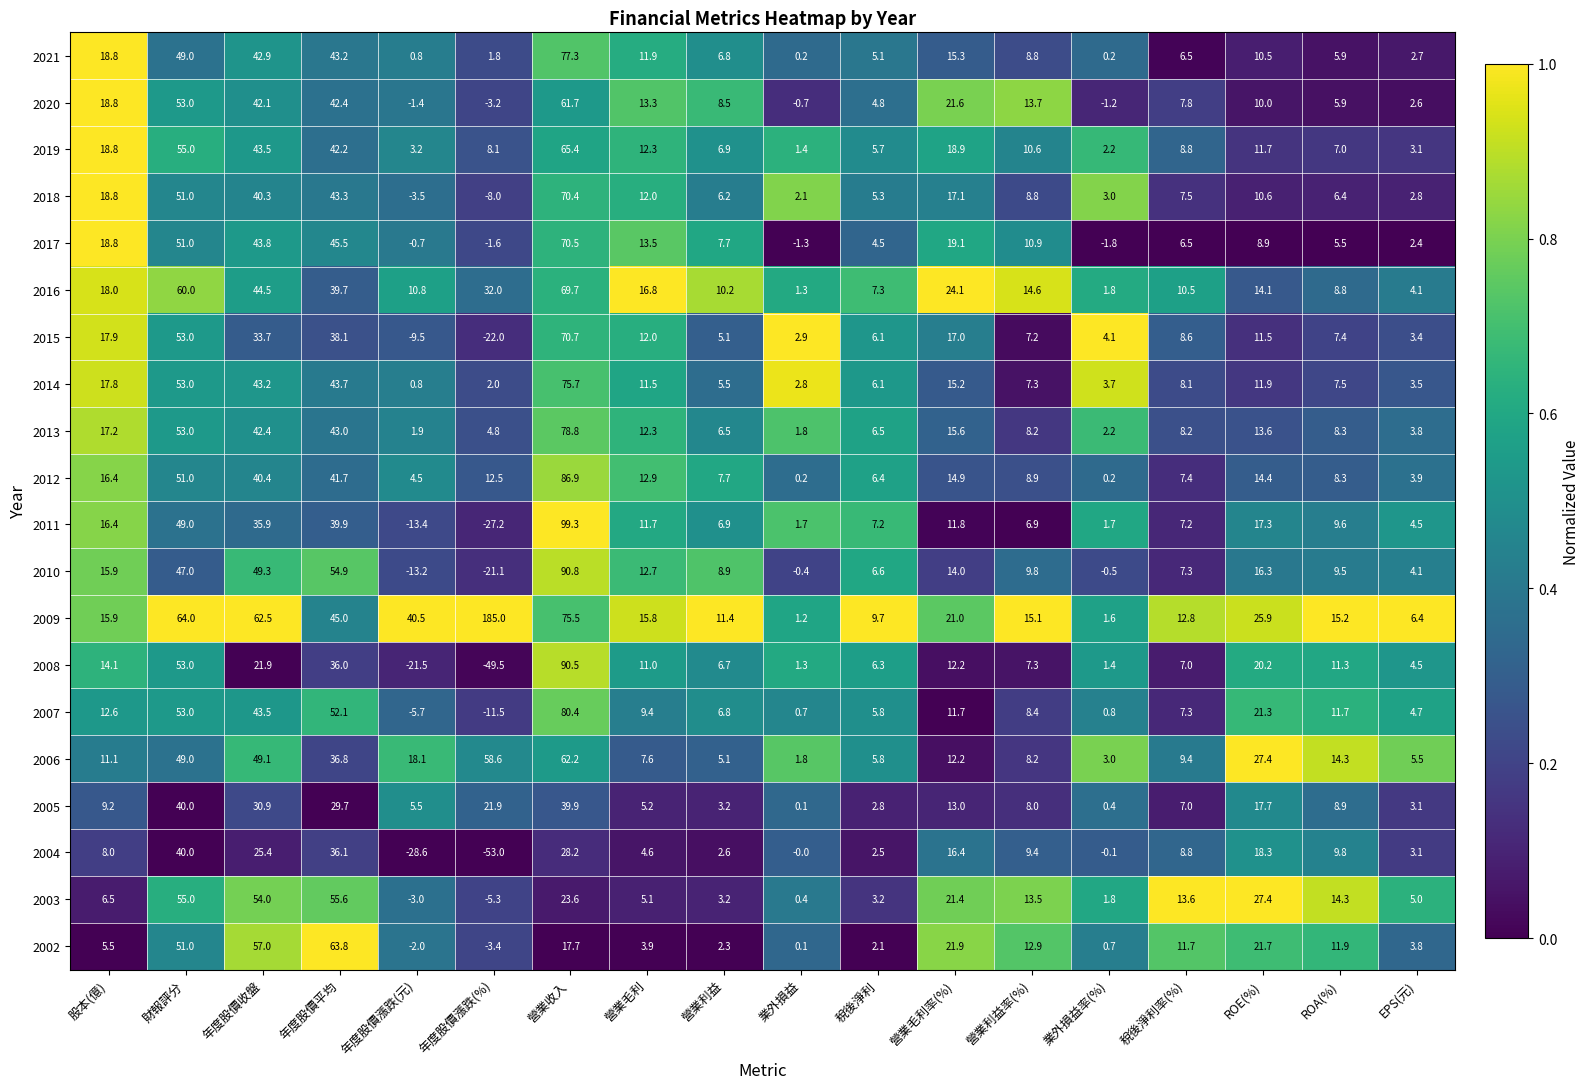

What is the difference between the maximum and minimum values in the 2017 series?

72.3